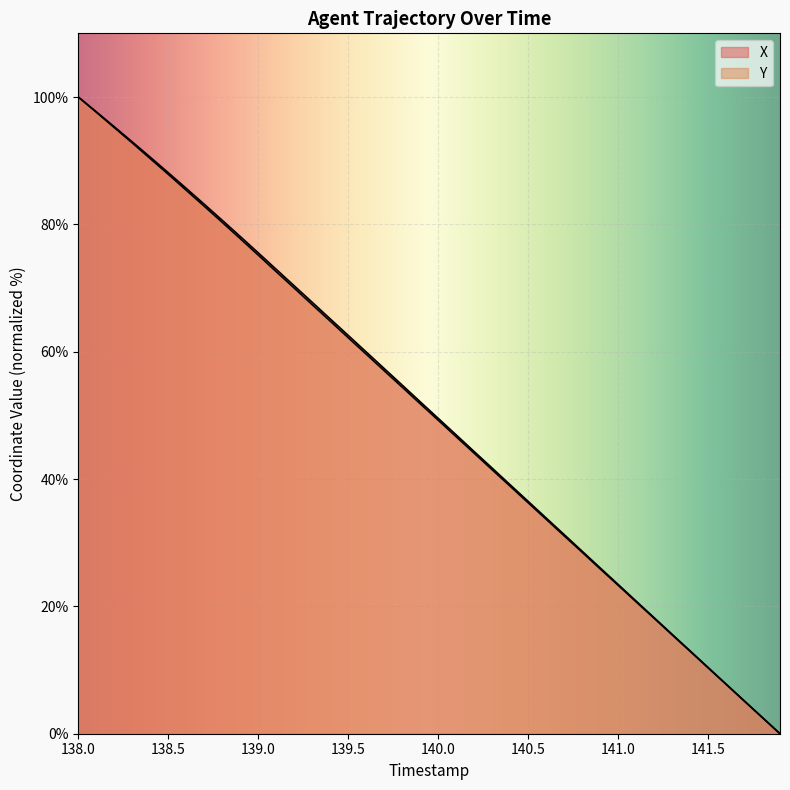

The value of X at 18 is 28.6. True or false?

False